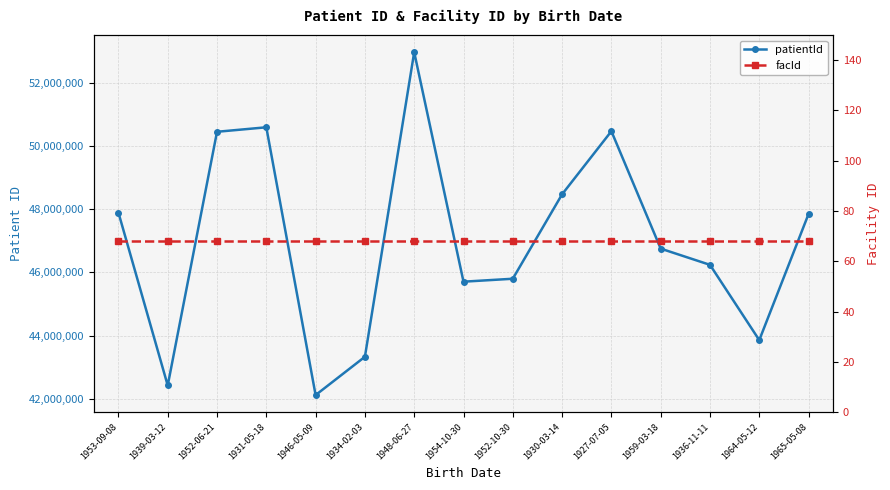

List the series in order of their overall mean, lowest first.

facId, patientId